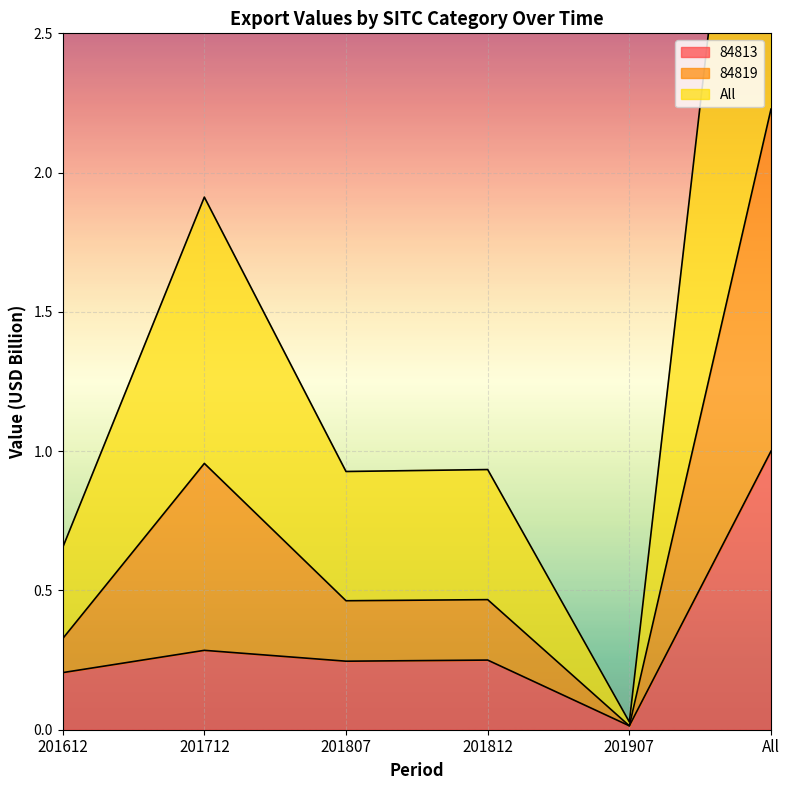

Where is the first local maximum for 84813?

201712